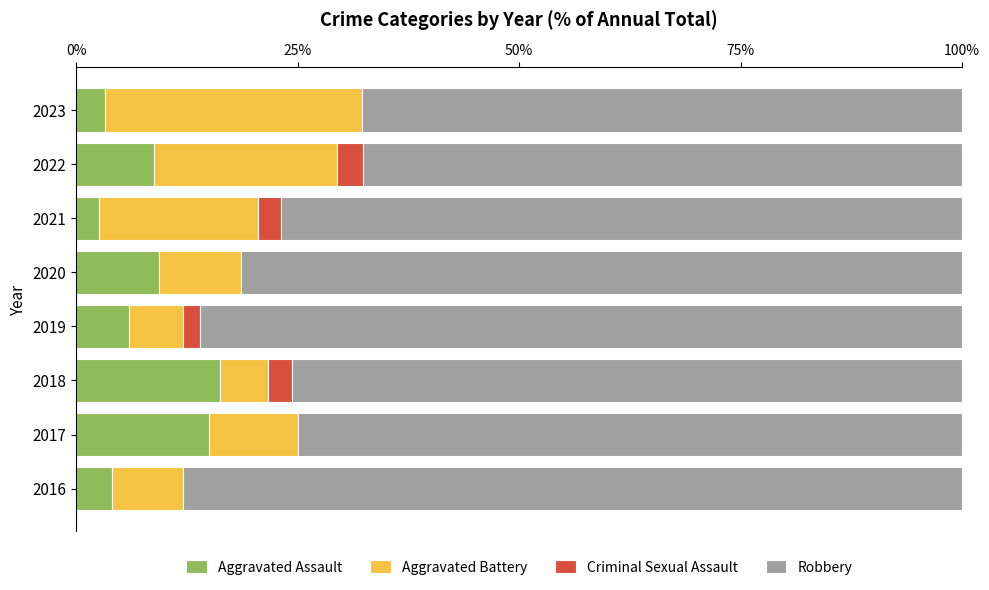

What is the highest value of the Aggravated Assault series?

16.2